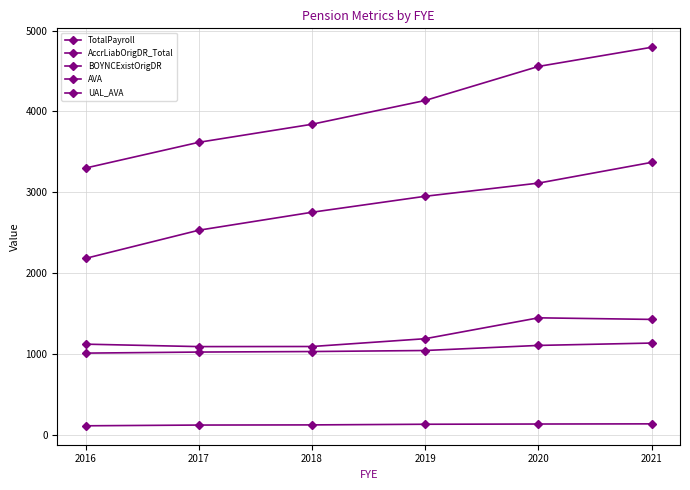

Count the number of categories in the chart.

6